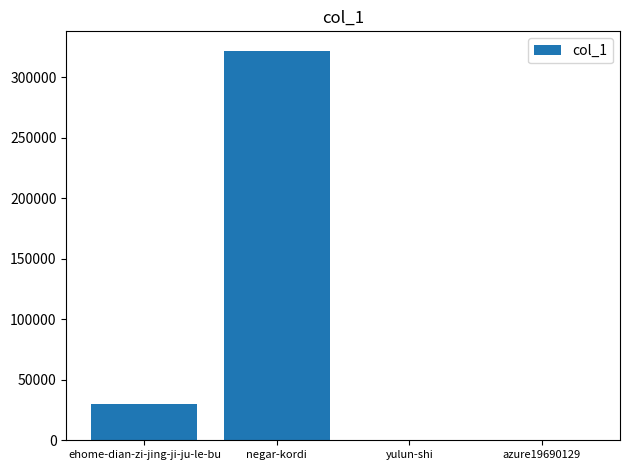

What is the sum of all values?

351953